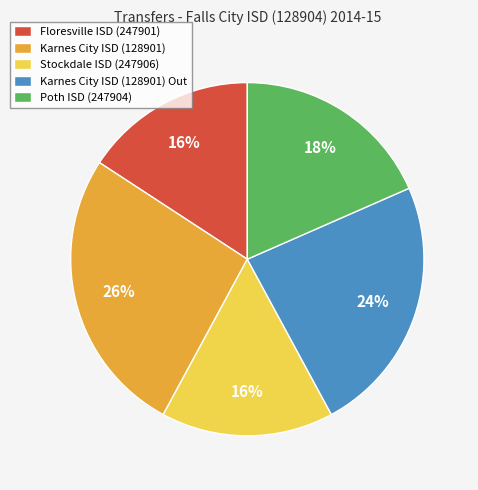

To the nearest percent, what portion does Karnes City ISD (128901) represent?

26%